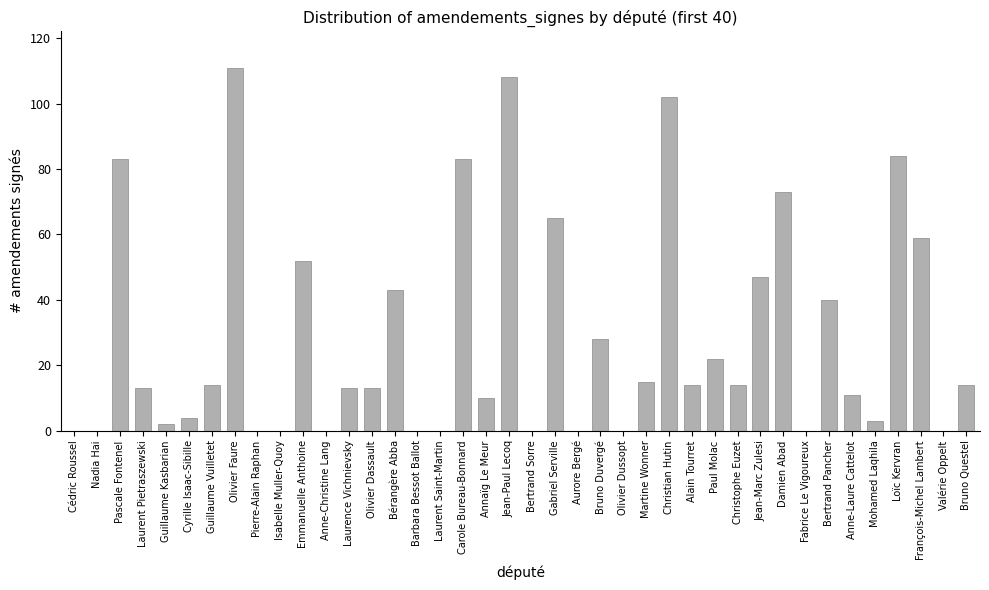

Which label corresponds to the largest value in the chart?

Olivier Faure